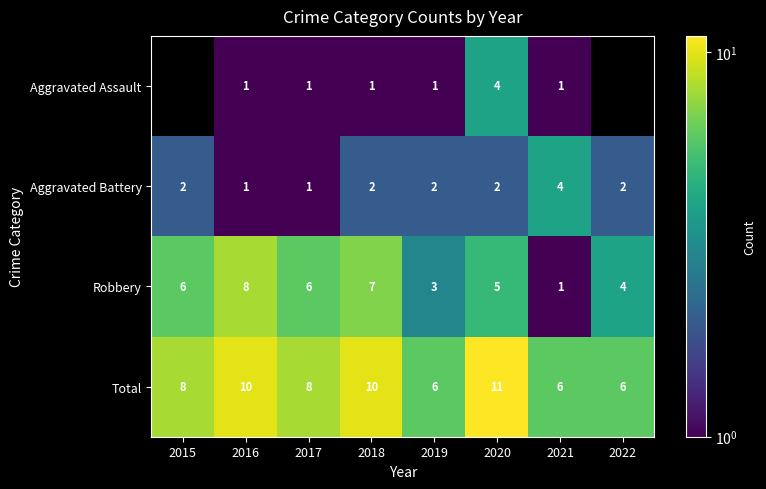

At which label is Robbery closest to 4?

2022